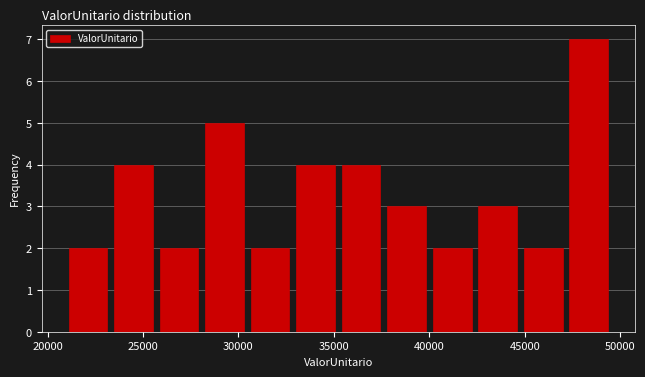

Reading left to right, list every bar in this chart as the range it spans on the x-axis followed by its height. Neither the bar edges nor the heights are printed on the chart, so give them approximately, as read against the axes.

21000 to 23500: 2
23500 to 25500: 4
25500 to 28000: 2
28000 to 30500: 5
30500 to 33000: 2
33000 to 35000: 4
35000 to 37500: 4
37500 to 40000: 3
40000 to 42500: 2
42500 to 45000: 3
45000 to 47000: 2
47000 to 49500: 7